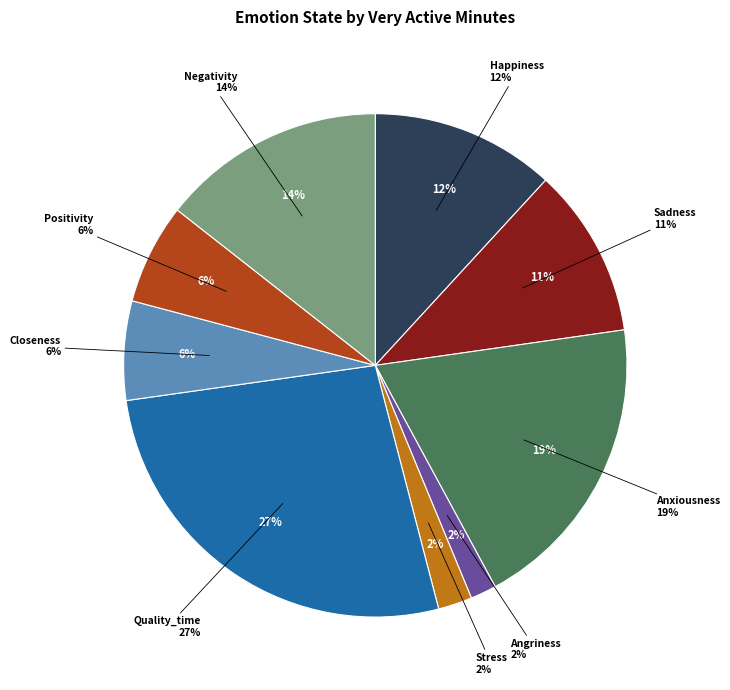

Which has a higher value, Stress or Happiness?

Happiness